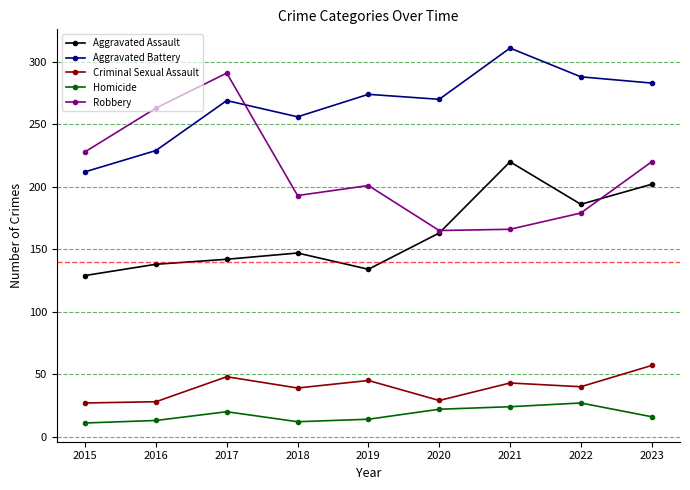

Where does the Homicide series first go above 16?

2017